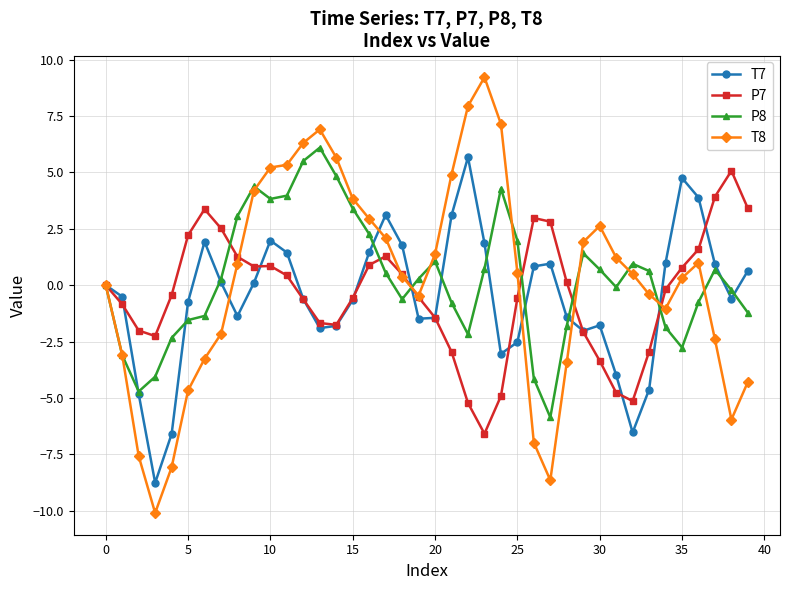

What is the value of the P8 point at the 35th from the left?

-1.9